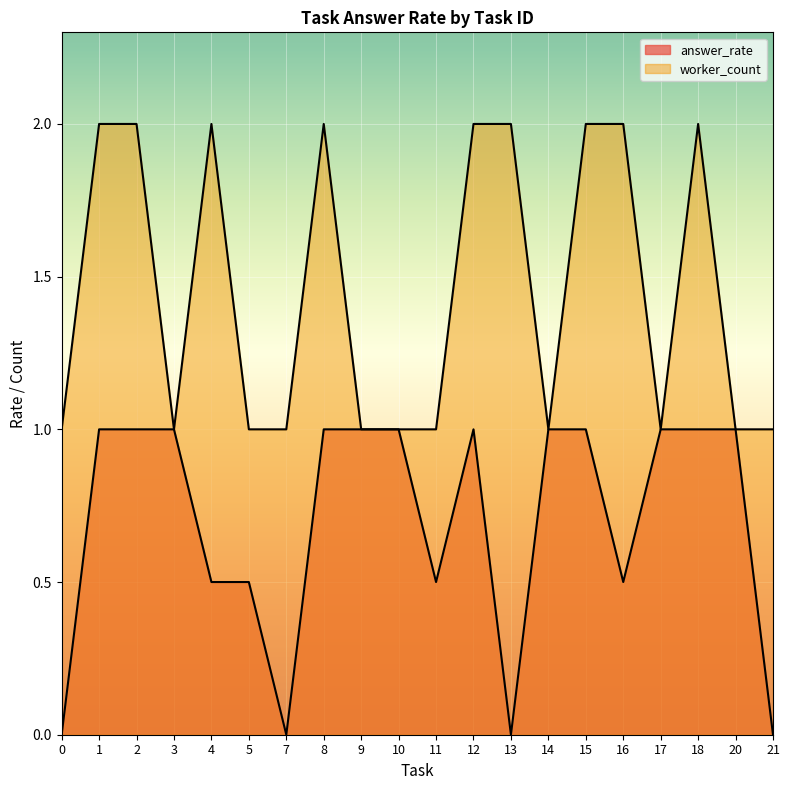

The answer_rate series shows 1.8 at 9. True or false?

False